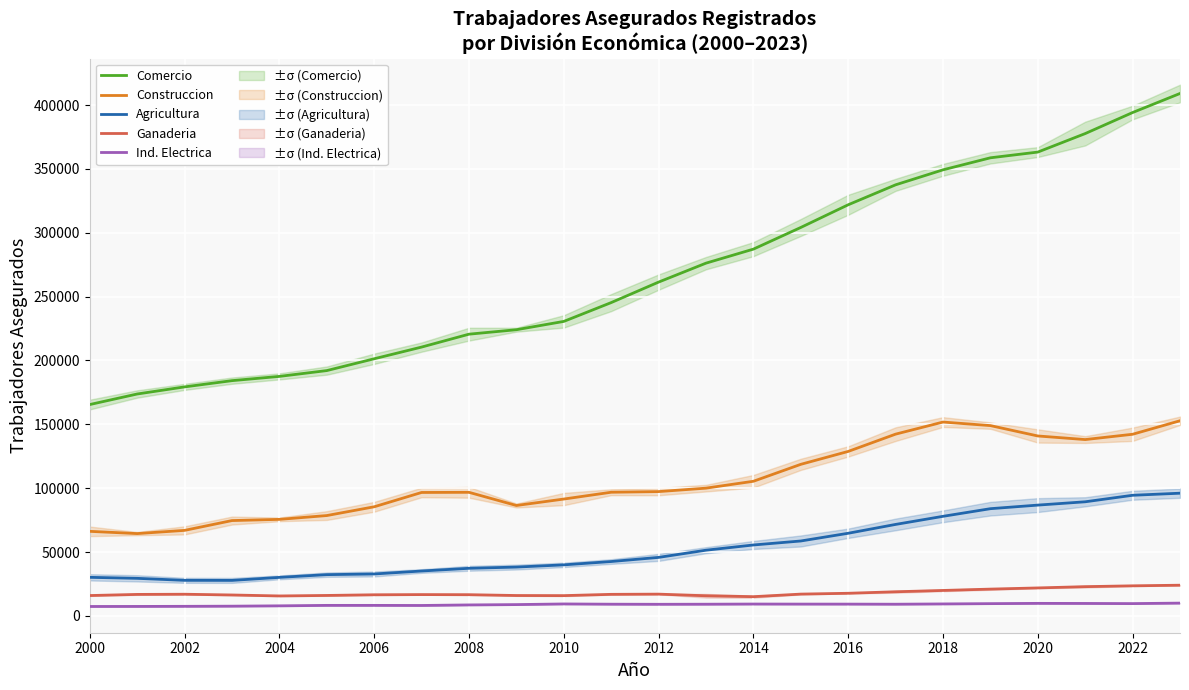

What is the highest value of the Agricultura series?

96094.1